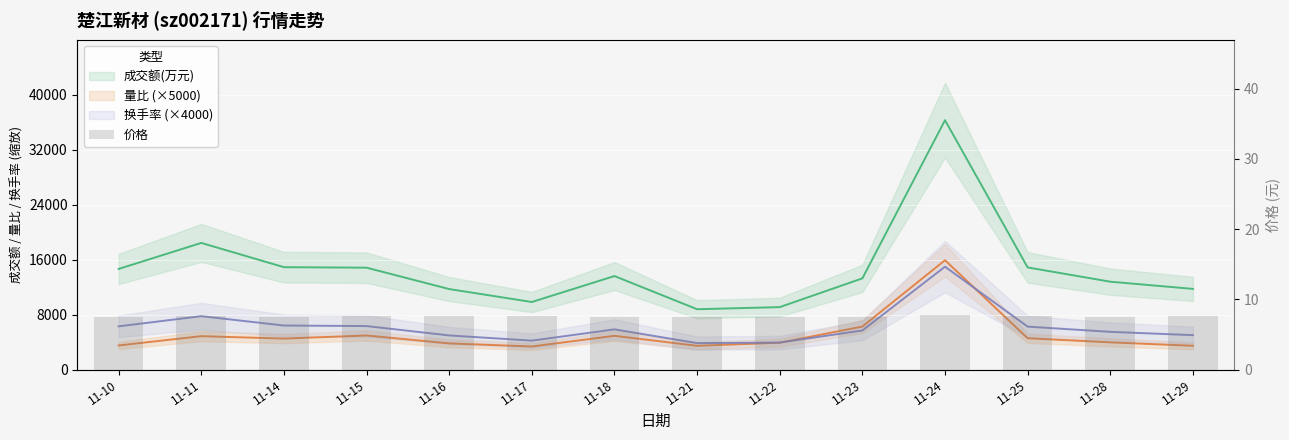

Count the number of categories in the chart.

14